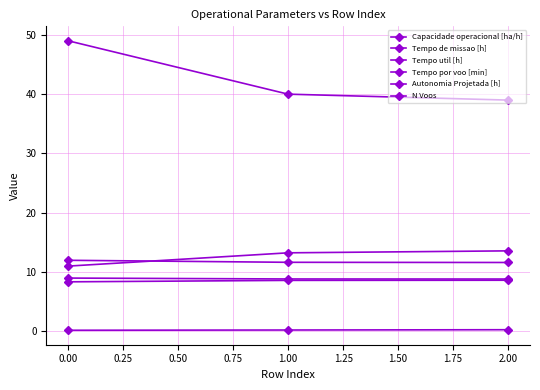

What is the value of the Tempo por voo [min] point at the 1st from the left?

11.0